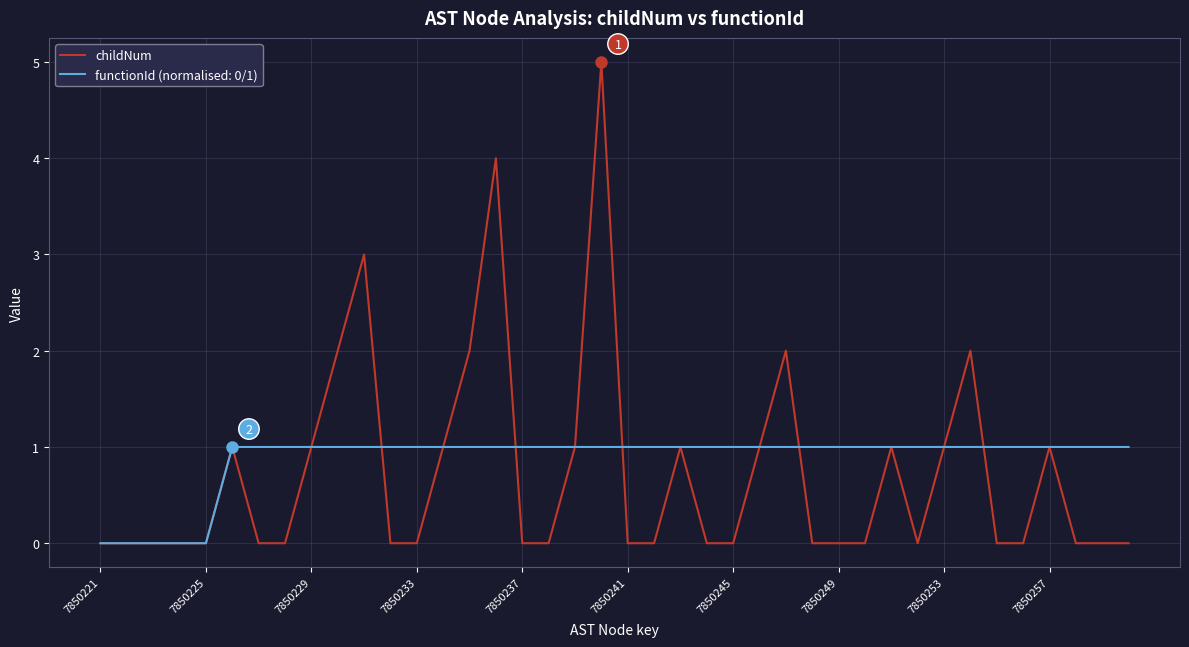

What is the greatest value displayed?

5